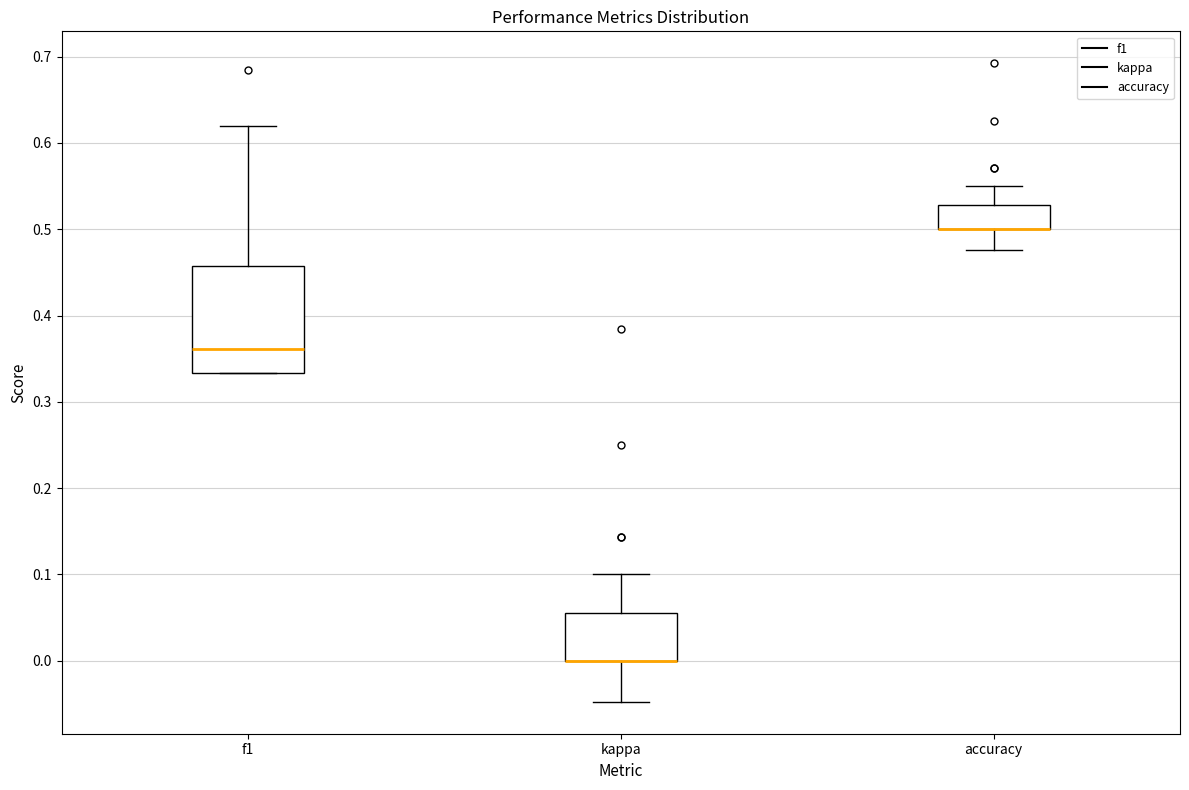

Where is the lower edge of the box for accuracy on the y-axis? The values are not printed on the chart, so give them approximately, as read against the axis.

0.50